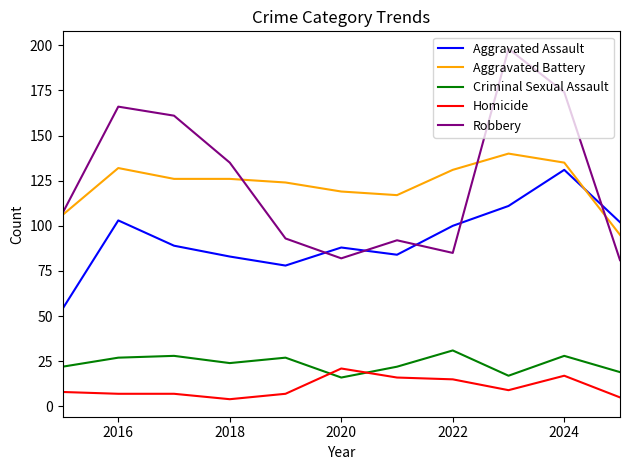

True or false: Homicide and Aggravated Battery cross at least once.

False